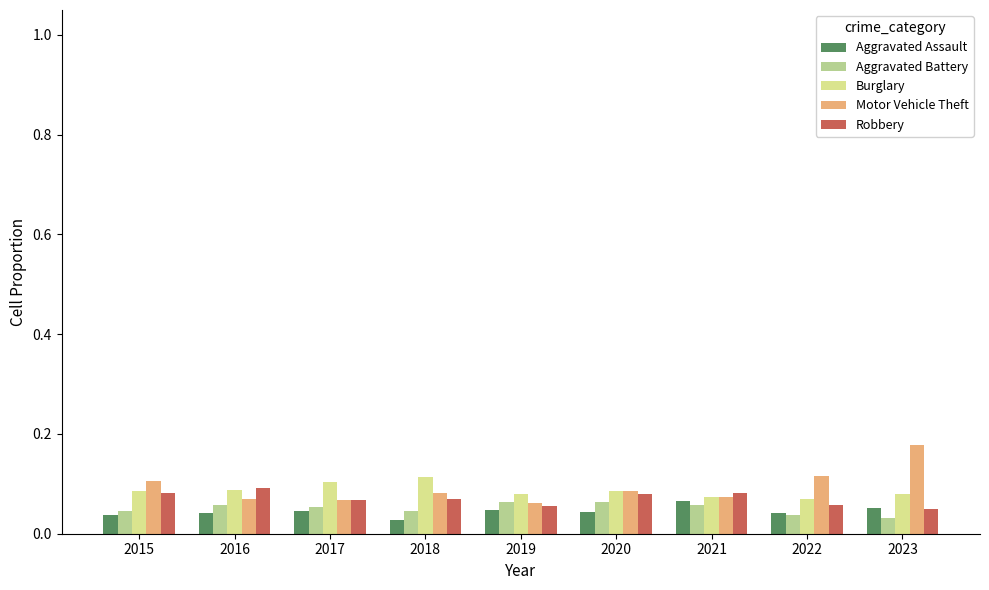

How many groups of bars are there?

9